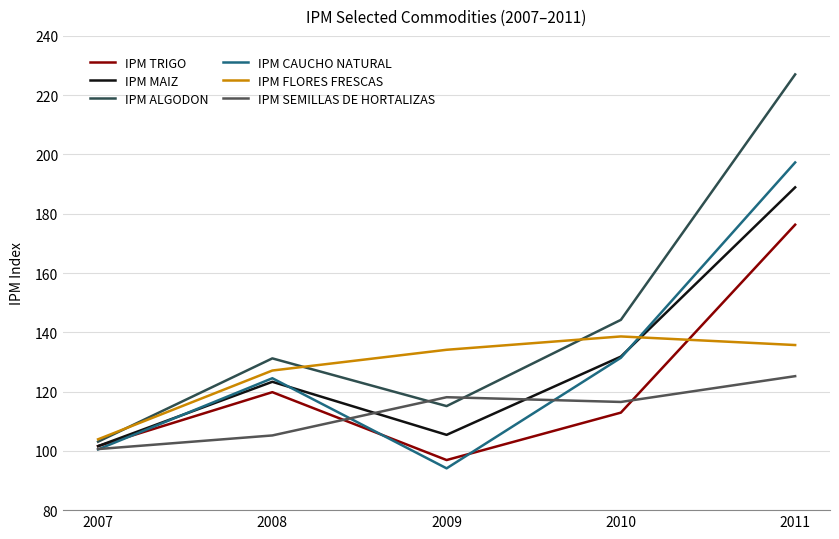

Which series has the largest total across all categories?

IPM ALGODON